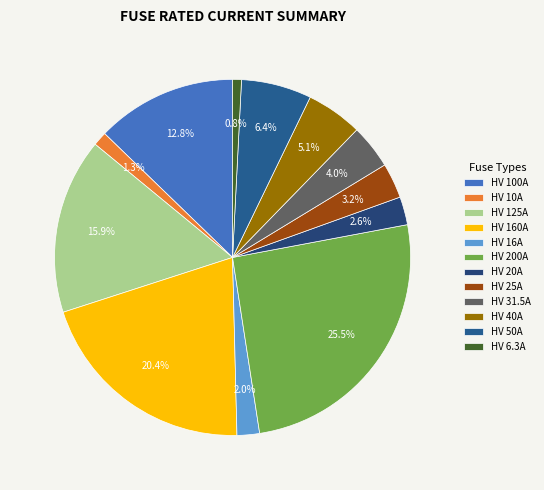

To the nearest percent, what is the average slice percentage?

8%